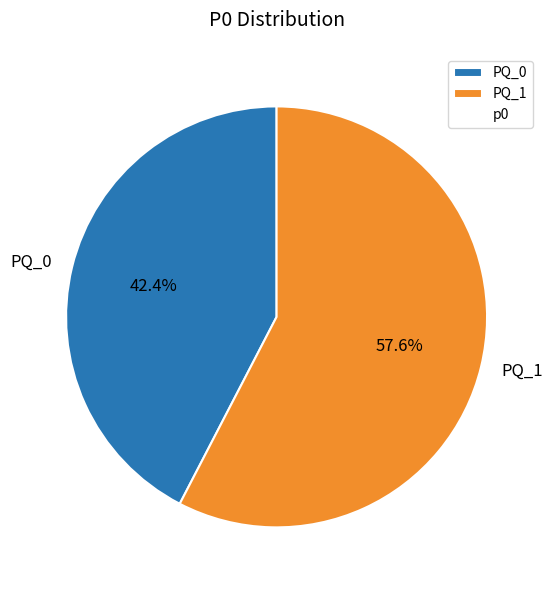

Rank the categories by value from lowest to highest.

PQ_0, PQ_1